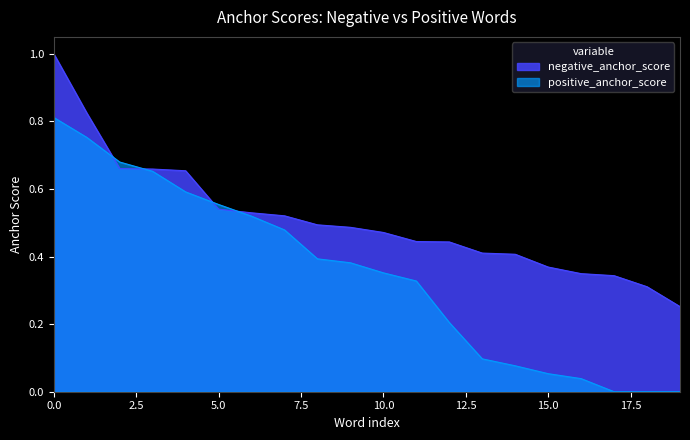

What position from the left is 11?

12